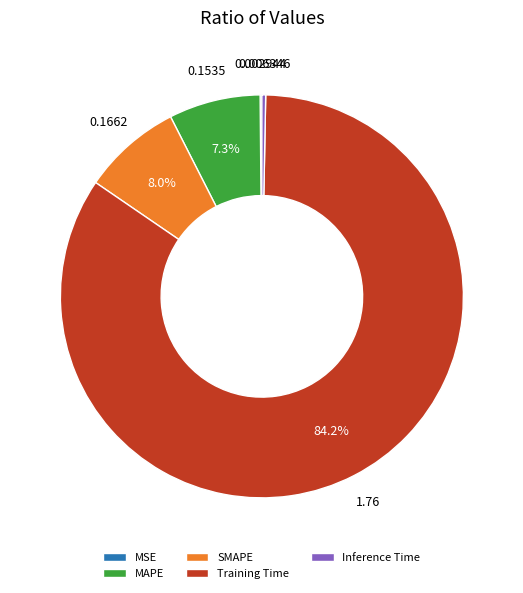

What is the largest slice in the pie chart?

Training Time